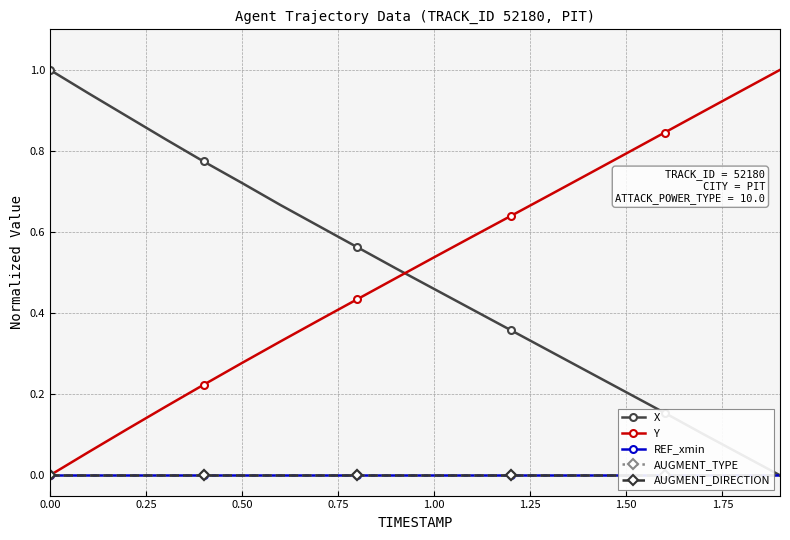

True or false: X has more than 0 points higher than both neighbors.

False